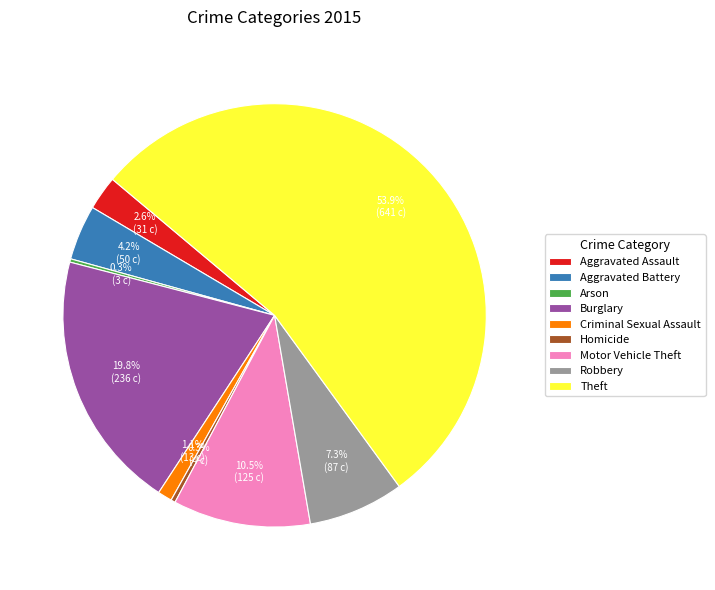

What percentage do Criminal Sexual Assault and Burglary together represent?

20.9%